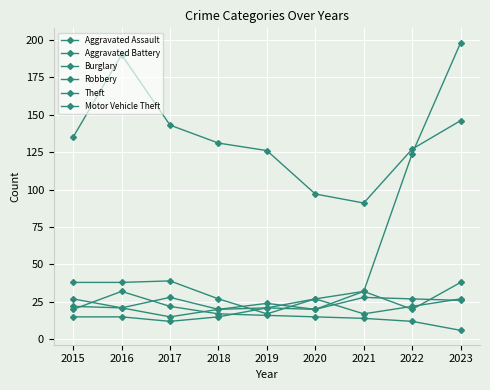

Where does the Burglary series first go above 16?

2015